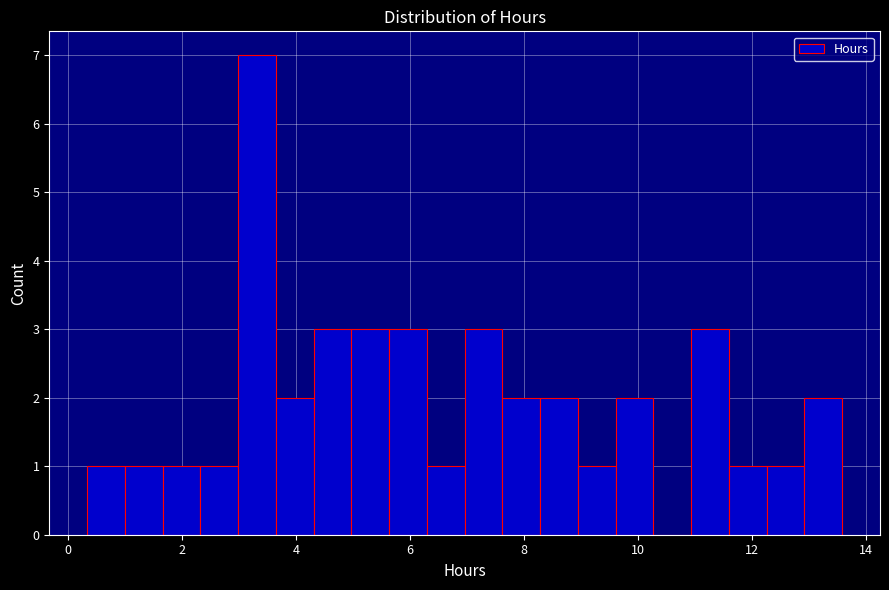

Around what value on the x-axis is the tallest bar? Give the approximate position of its centre, as read against the axis.

3.4